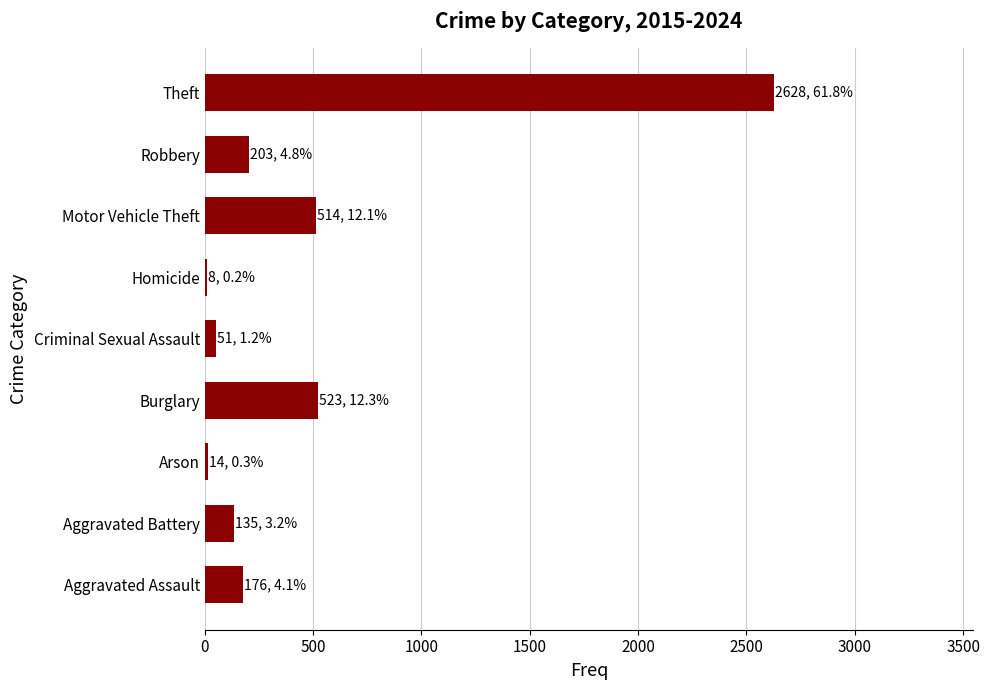

Which label corresponds to the largest value in the chart?

Theft